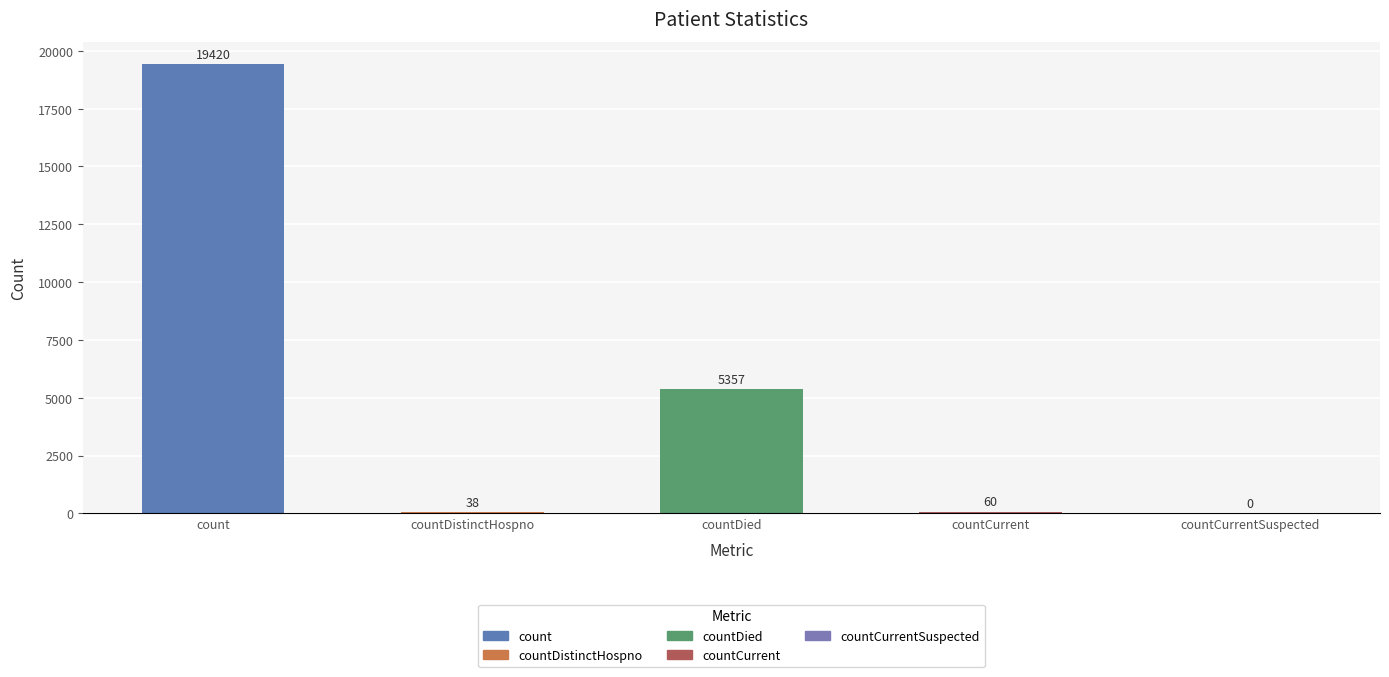

The chart shows a value of 5357 at countDied. True or false?

True